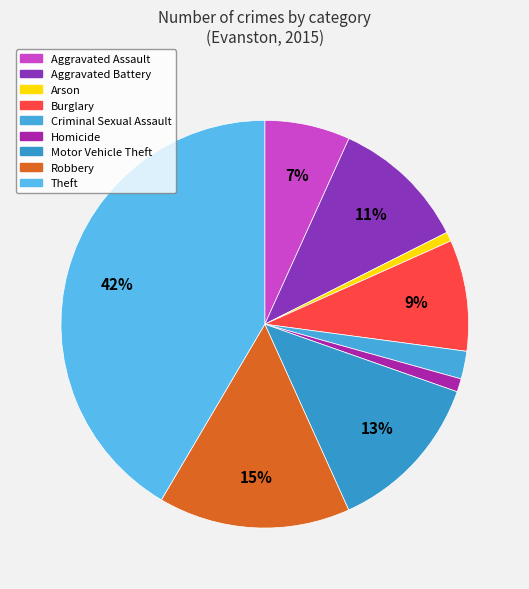

True or false: Aggravated Battery accounts for 1% of the total.

False